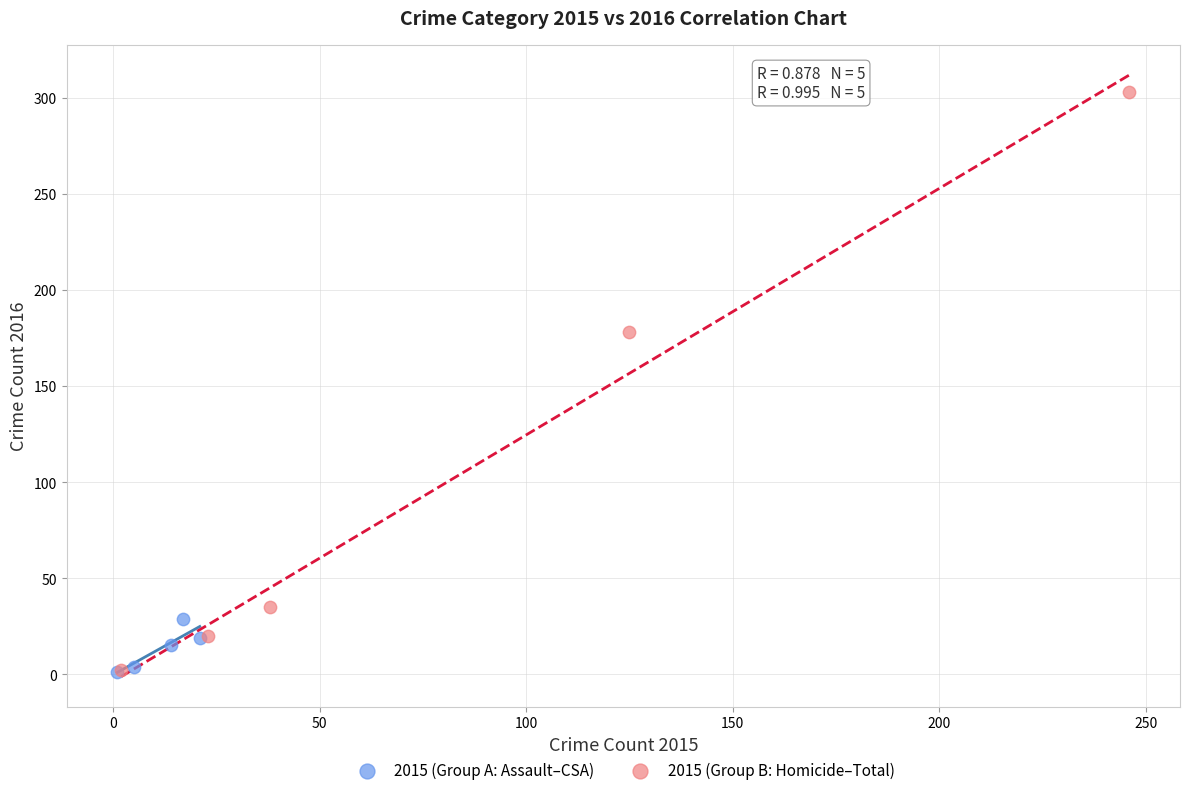

Which series has the widest spread of Y values?

2015 (Group B: Homicide–Total)